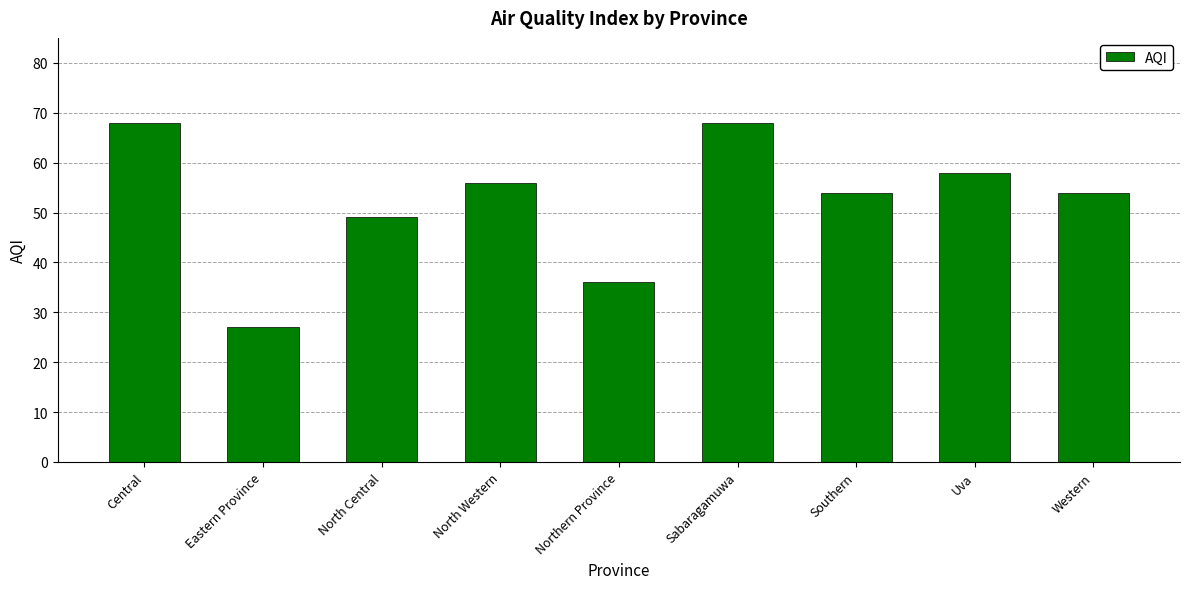

How many bars are there in total?

9